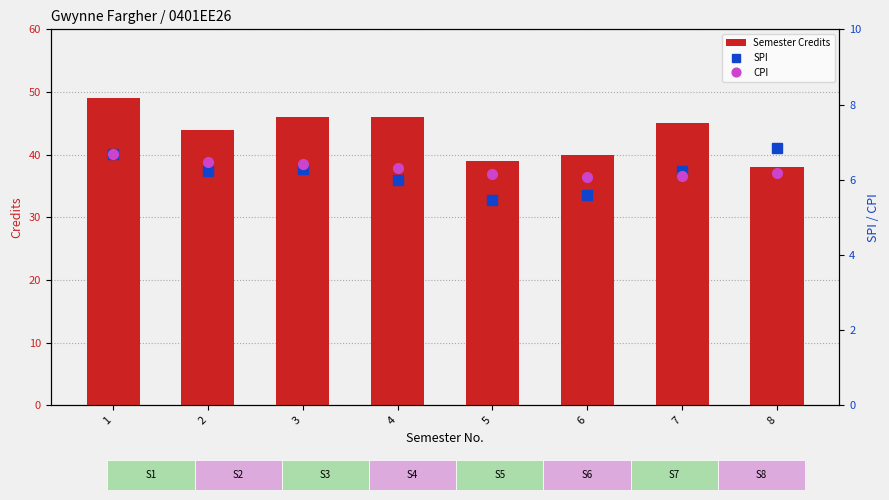

List the series in order of their peak value, highest first.

Semester Credits, SPI, CPI